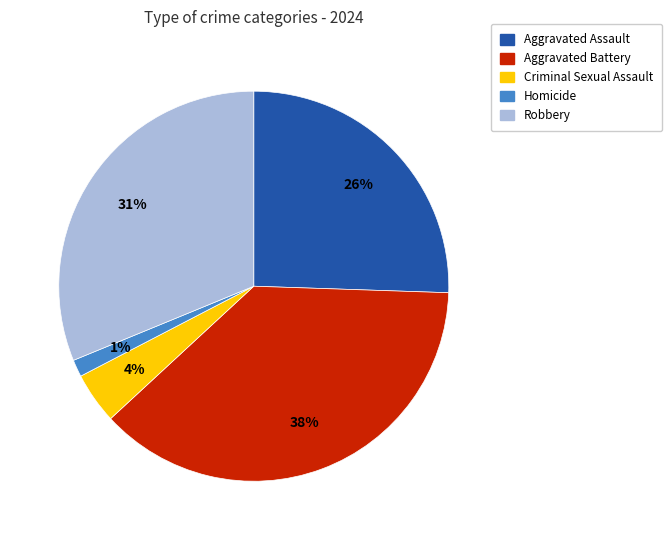

Which category has the smallest portion of the pie?

Homicide